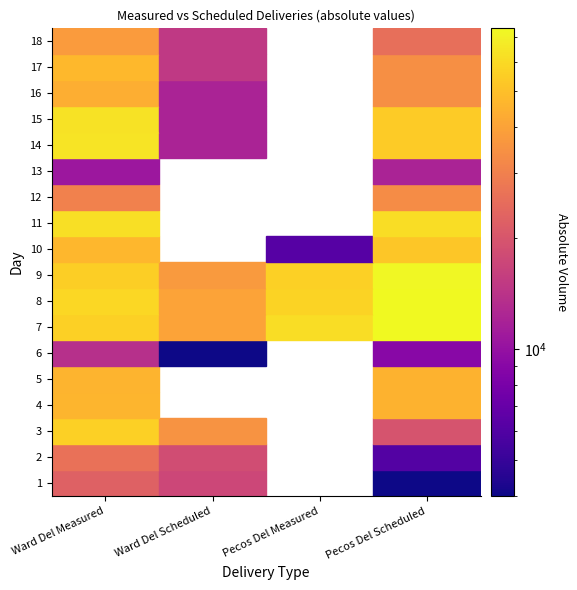

List the labels in order of 7 value, largest first.

1, 0, 2, 3